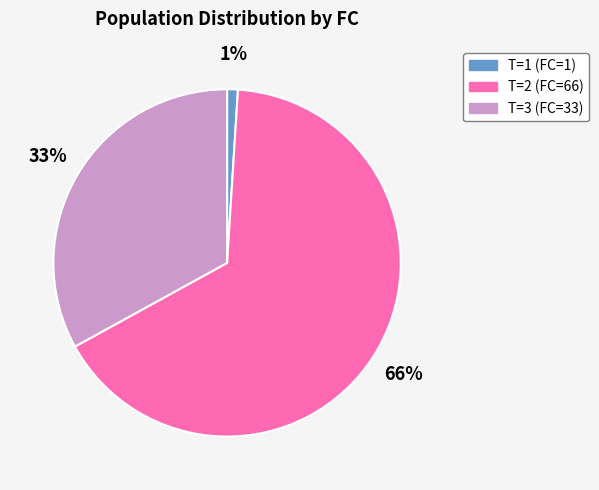

To the nearest percent, what portion does T=3 (FC=33) represent?

33%